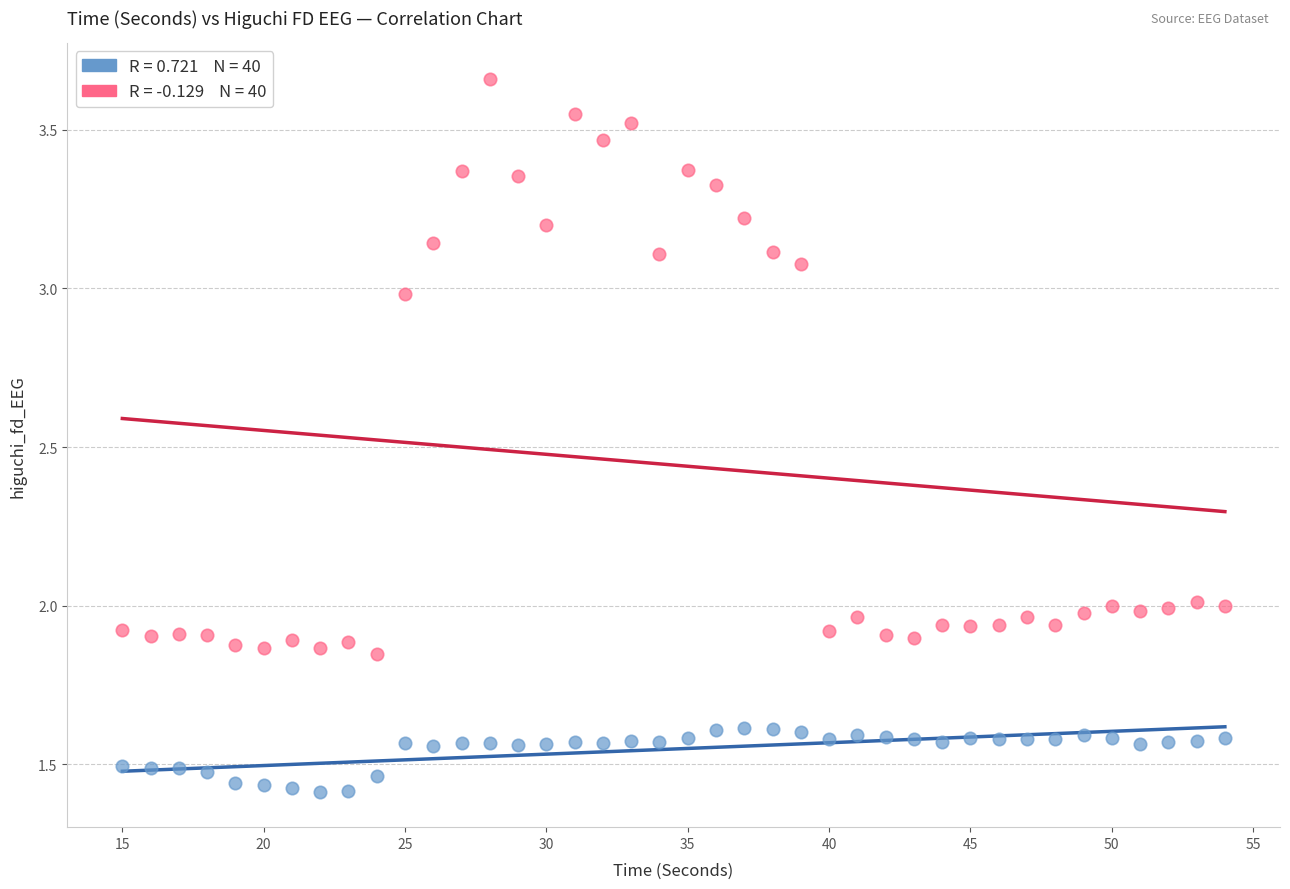

Across all data points, what is the range of X values (max minus min)?

39.0